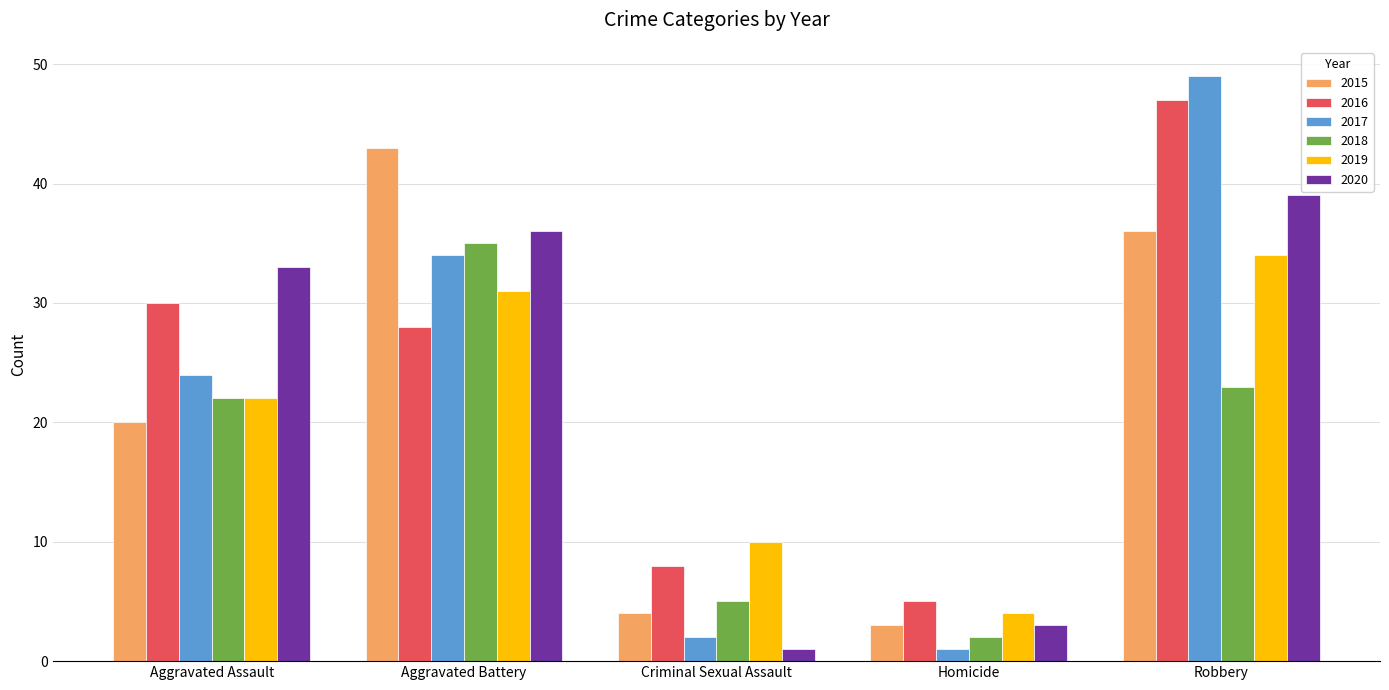

Rank the categories by 2017 value from lowest to highest.

Homicide, Criminal Sexual Assault, Aggravated Assault, Aggravated Battery, Robbery